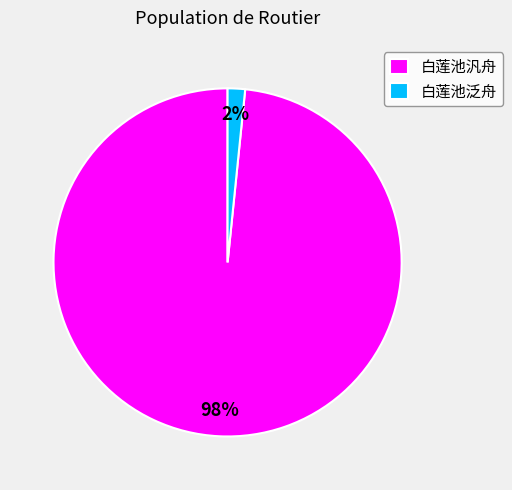

Which slice is the smallest?

白莲池泛舟